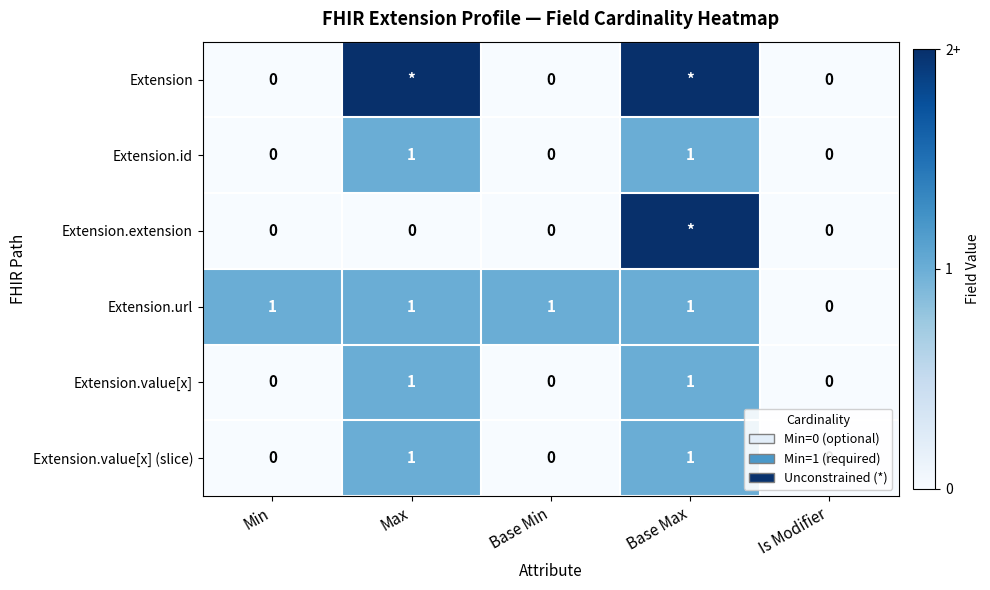

At how many categories does at least one series exceed 77?

2